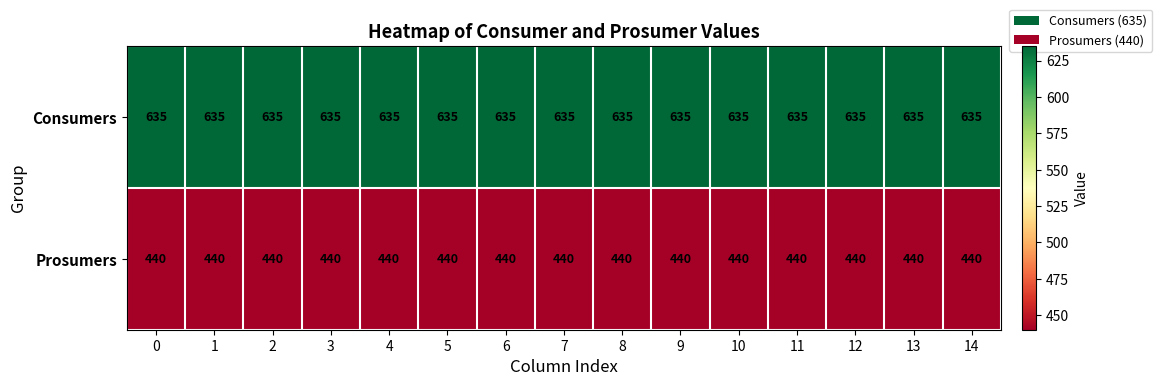

True or false: Prosumers has a value of 440 at 8.

True